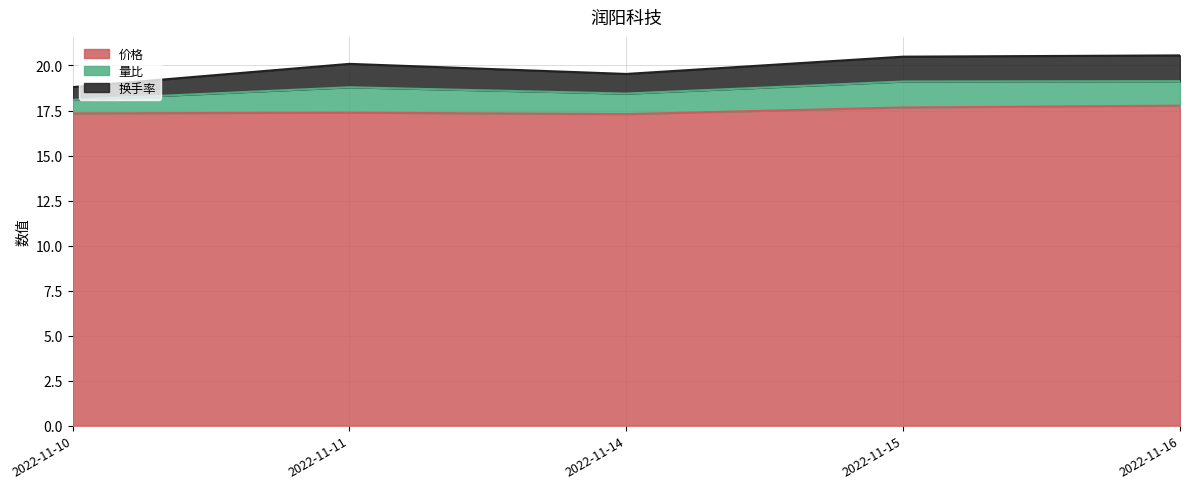

True or false: 价格 has a value of 10.2 at 2022-11-16.

False